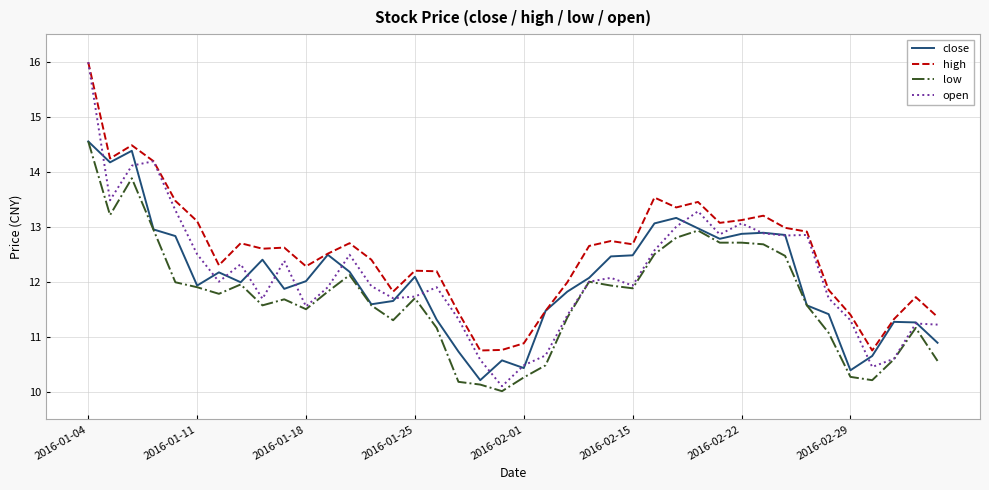

Which series has the largest range (max minus min)?

open